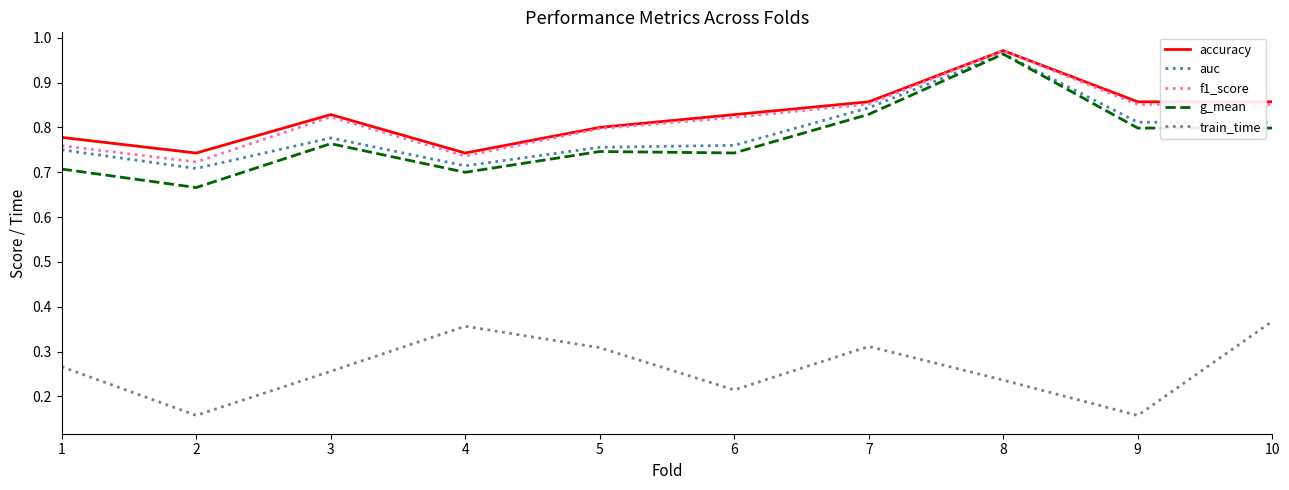

True or false: train_time has a value of 0.3 at 2.

False